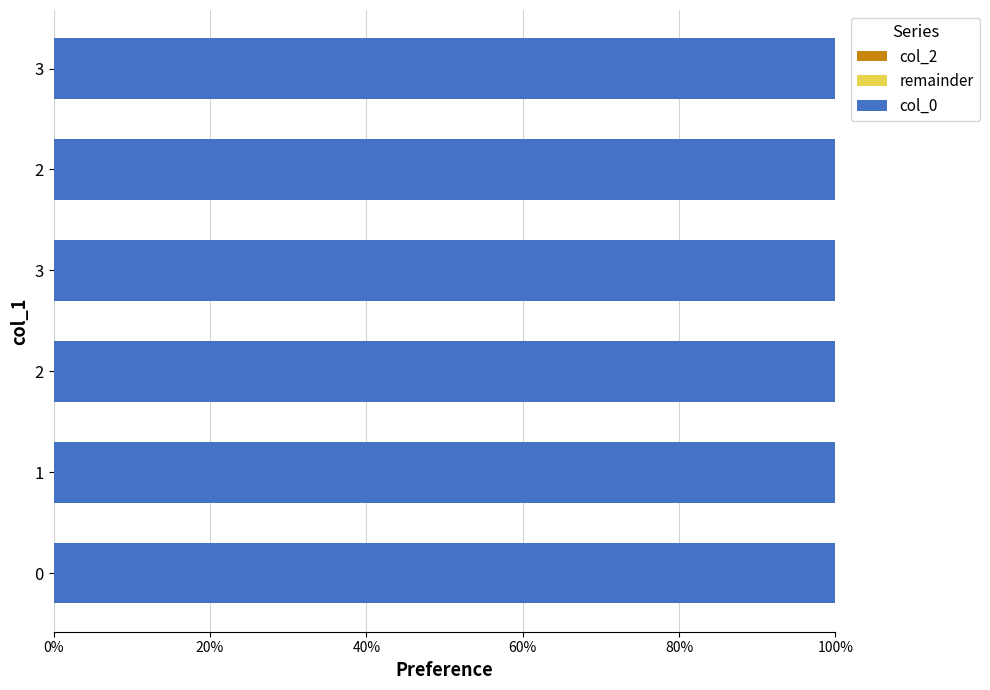

List the series in order of their peak value, lowest first.

col_2, col_0